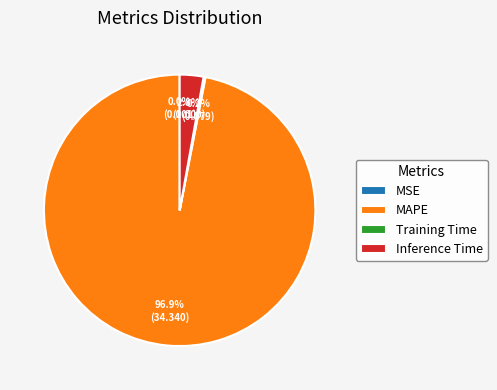

Which slice is the largest?

MAPE